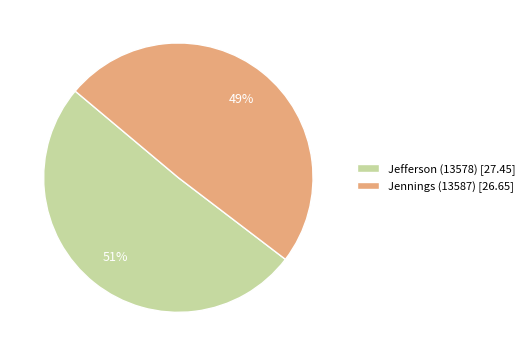

To the nearest percent, what is the combined percentage of Jennings (13587) and Jefferson (13578)?

100%